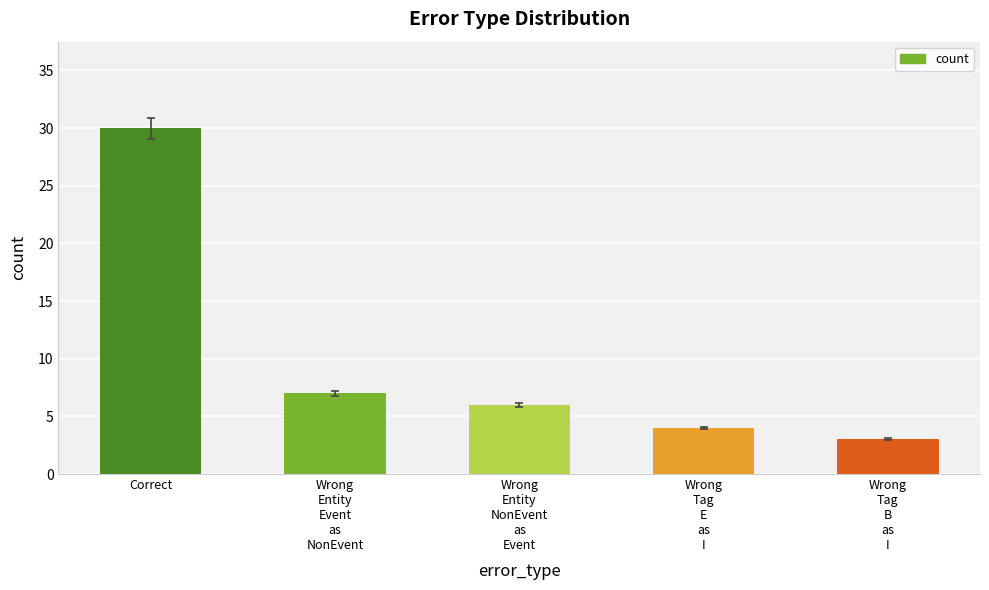

How many series are shown in this chart?

1